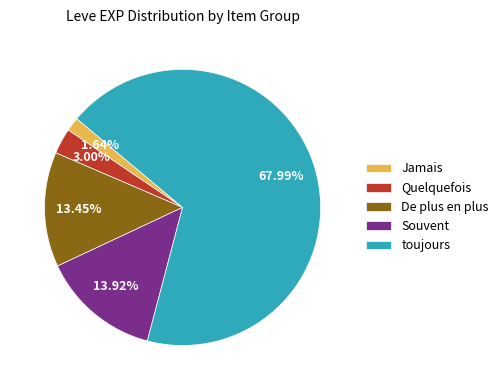

Approximately how many times larger is the value at toujours compared to Quelquefois?

22.7